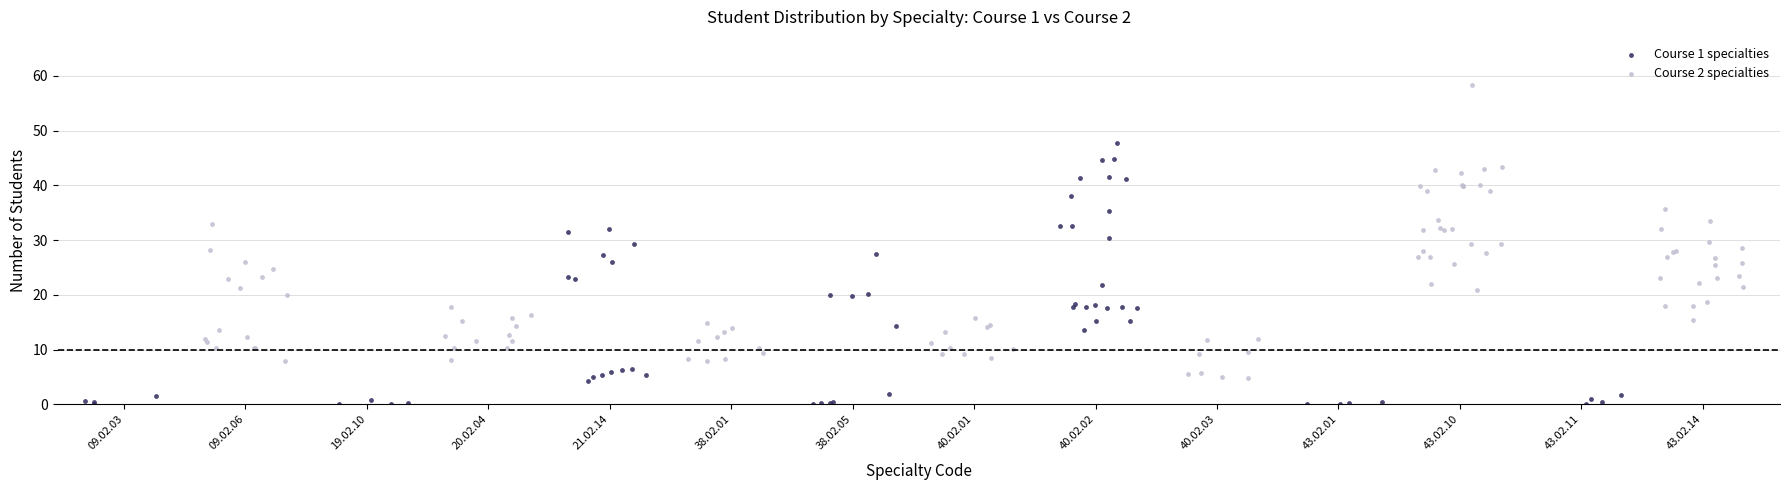

Which series contains the lowest Y value?

Course 1 specialties